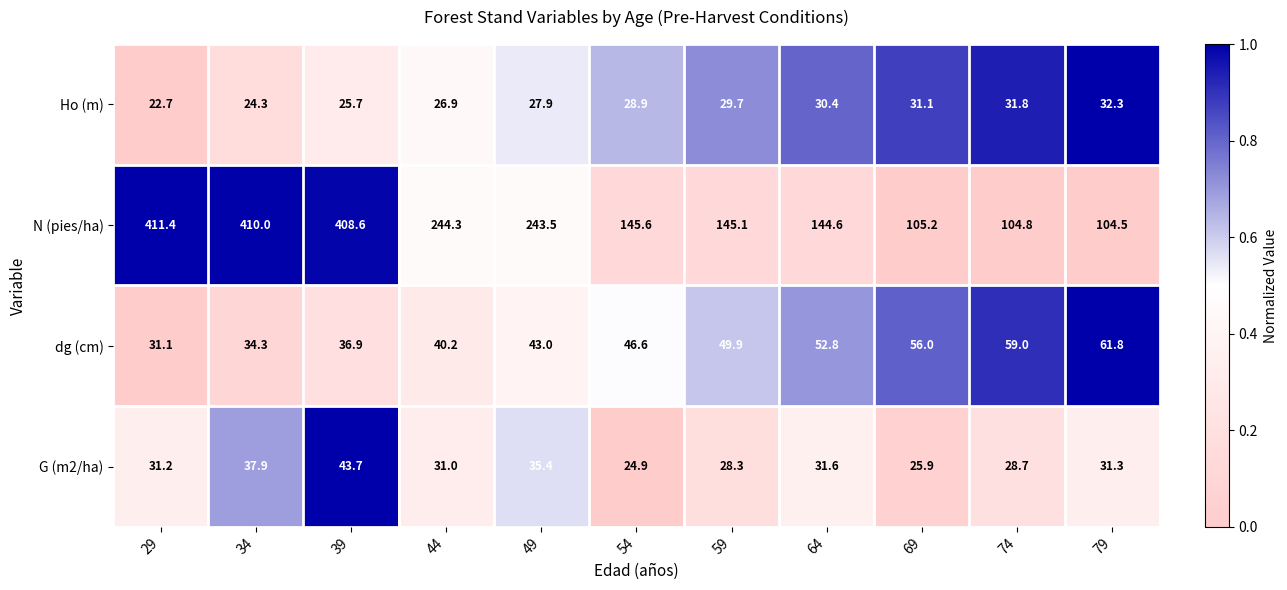

What is the difference between the N (pies/ha) values at 74 and 79?

0.3